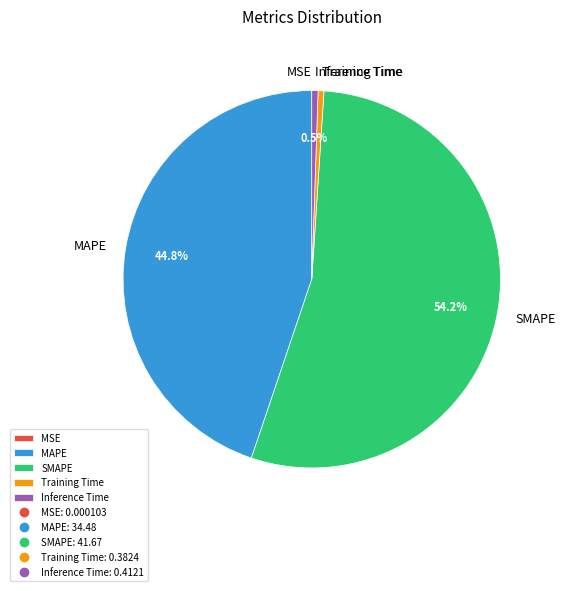

What percentage is NOT represented by SMAPE?

45.8%